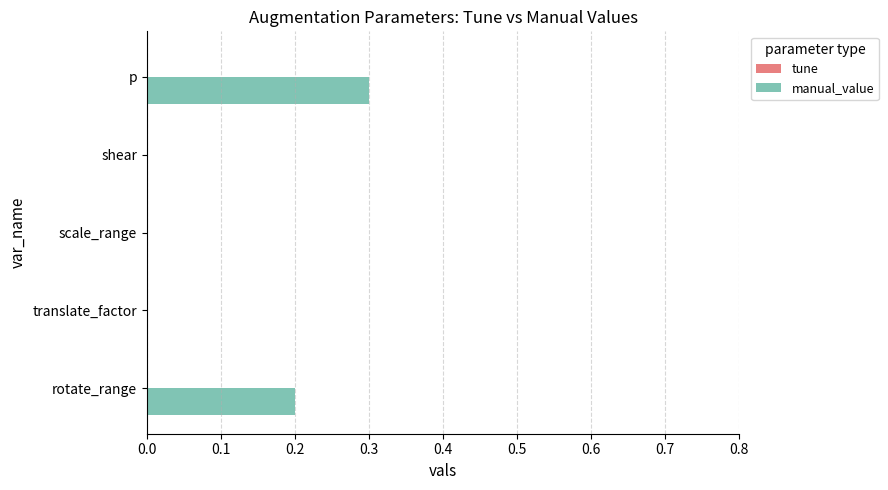

What is the approximate value at p?

0.3